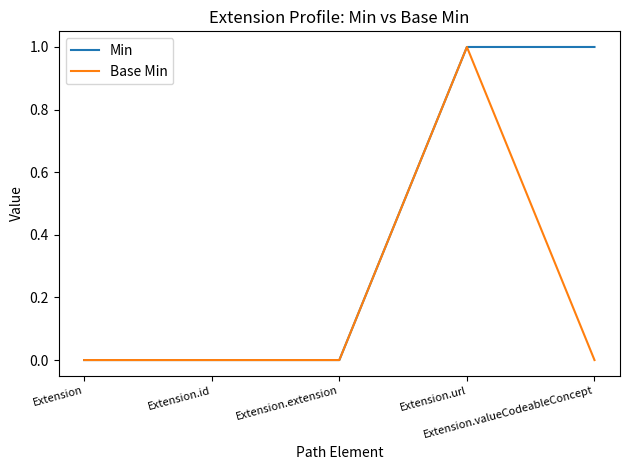

Rank the series by their average value, from highest to lowest.

Min, Base Min